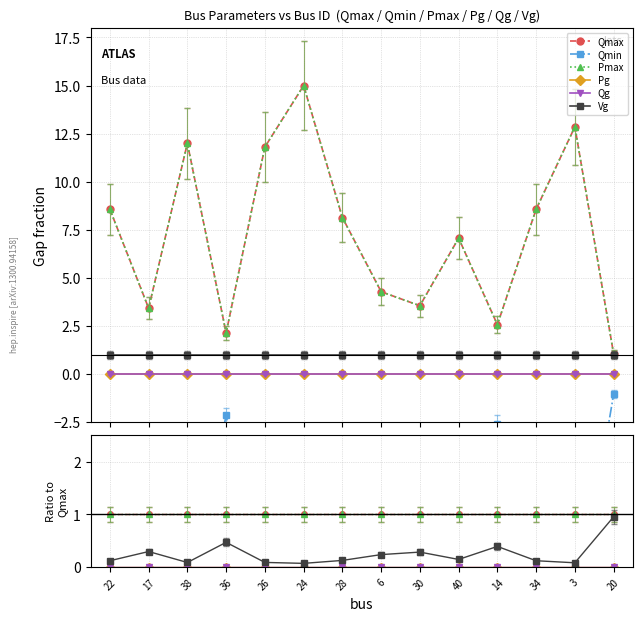

What is the difference between the maximum and minimum values in the Vg series?

0.9